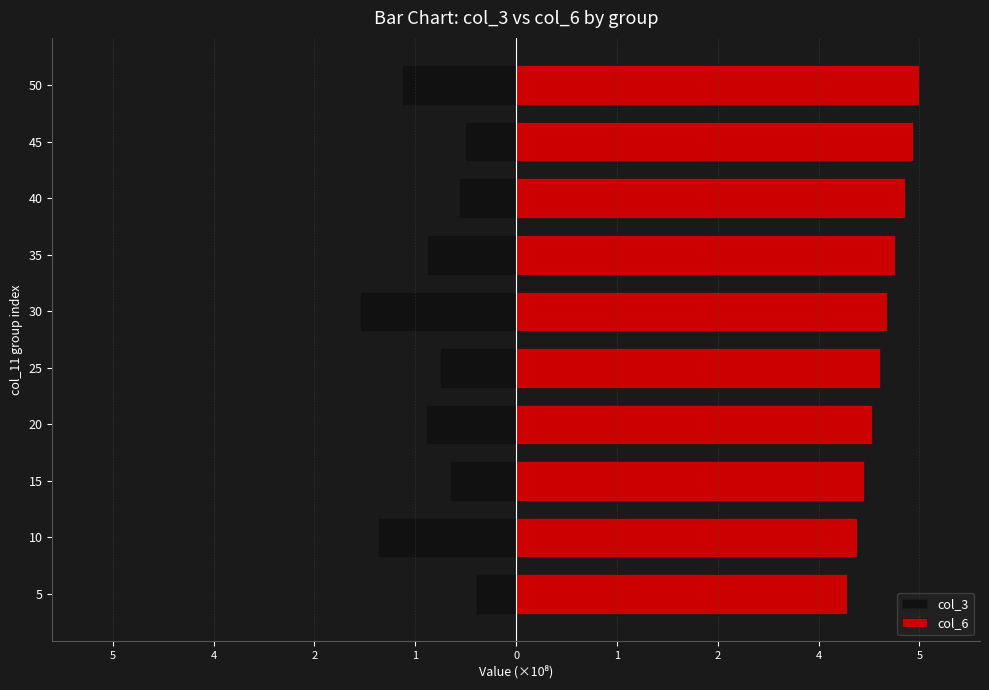

What is the average value of the col_6 series?

4.5